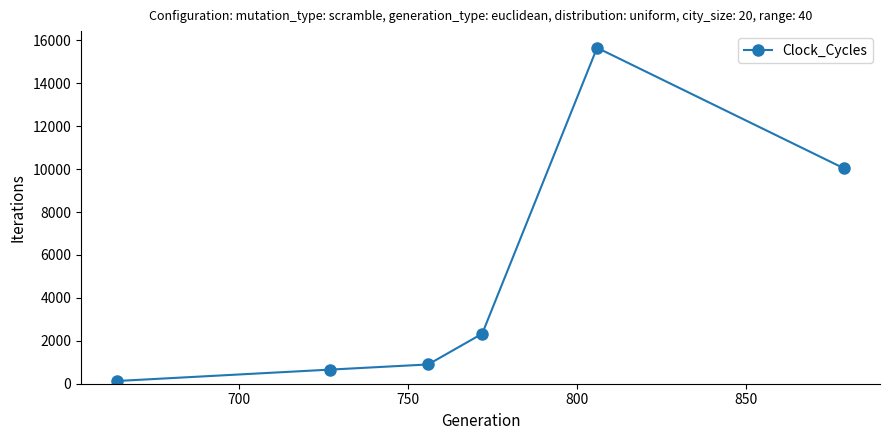

What is the greatest value displayed?

15655